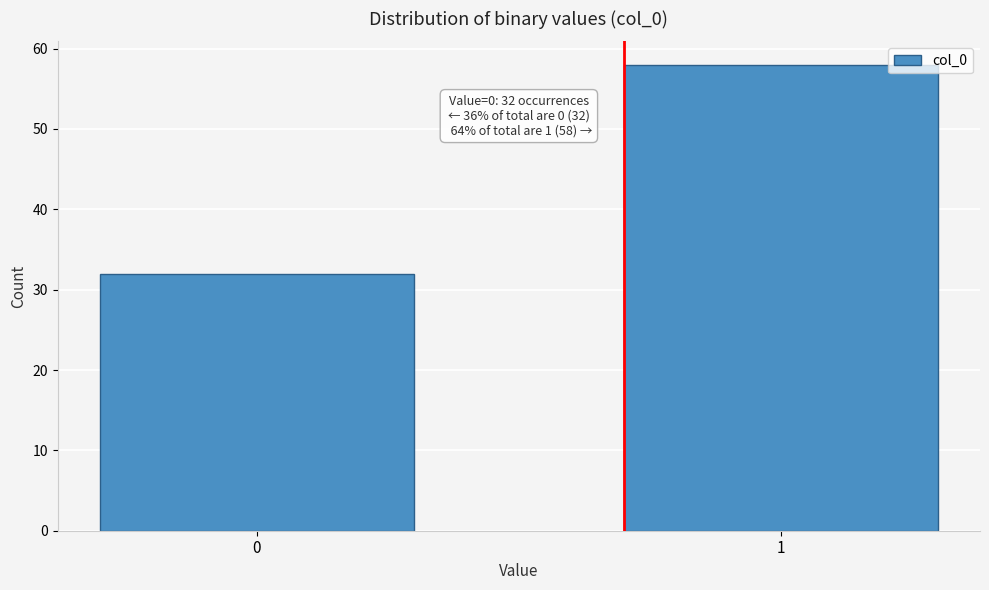

Reading left to right, what are all the values shown in this chart?

0=32	1=58